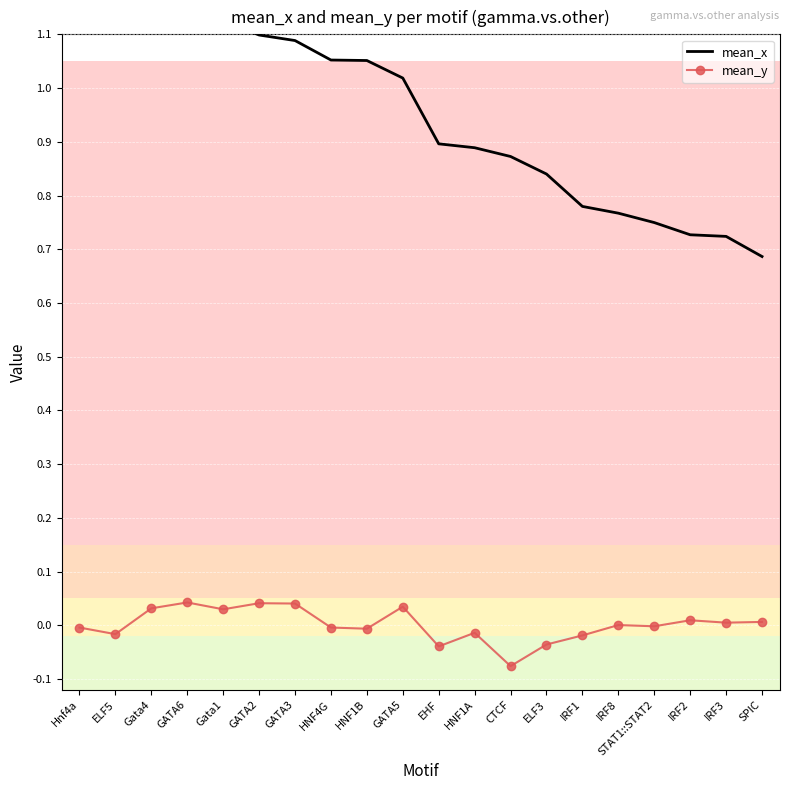

What is the total value across all series at IRF3?

0.7